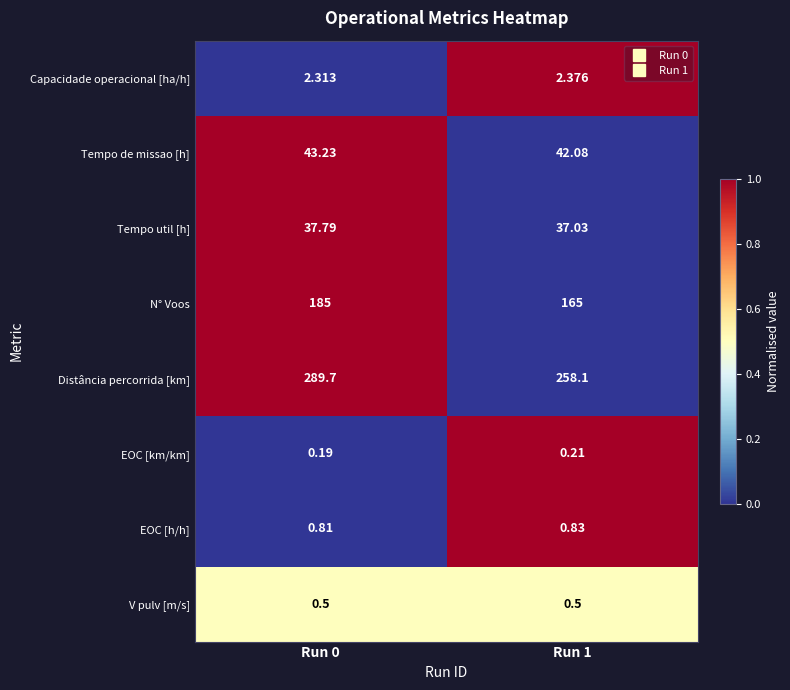

At Run 1, list the series in order from largest to smallest.

Distância percorrida [km], N° Voos, Tempo de missao [h], Tempo util [h], Capacidade operacional [ha/h], EOC [h/h], V pulv [m/s], EOC [km/km]